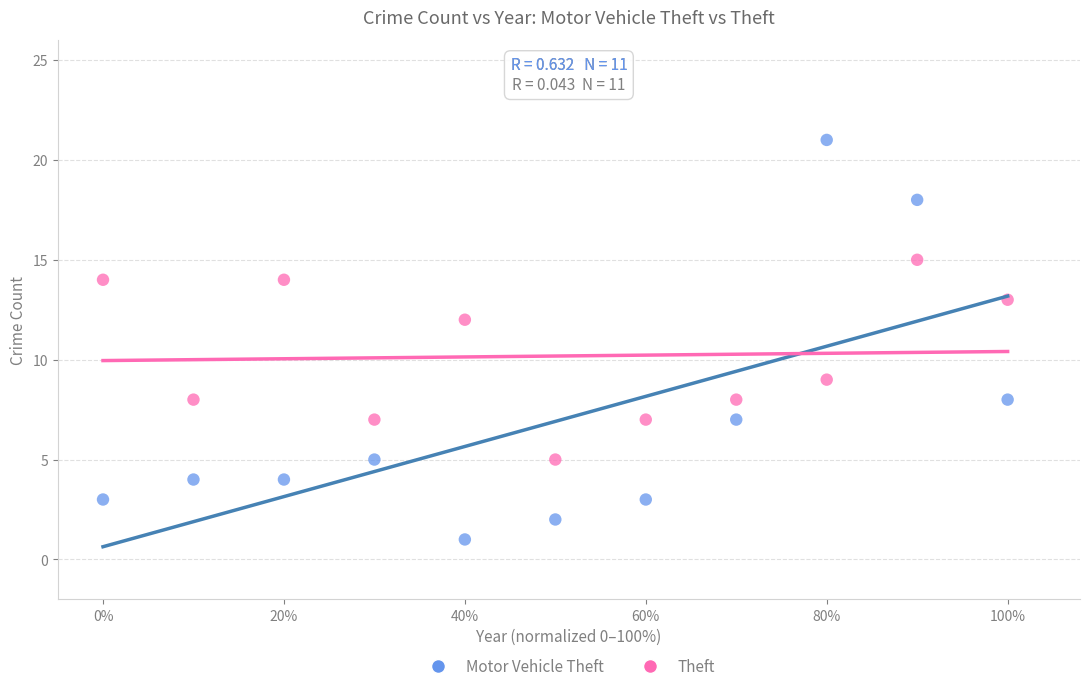

Across all series, what Y value is closest to 11?

12